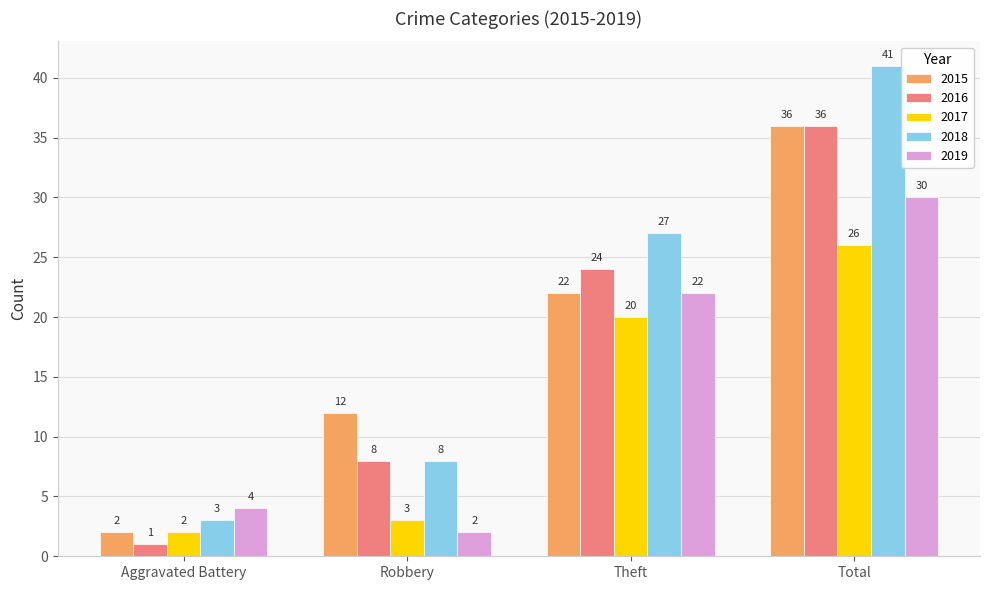

Where is 2016 nearest to the value 18?

Theft